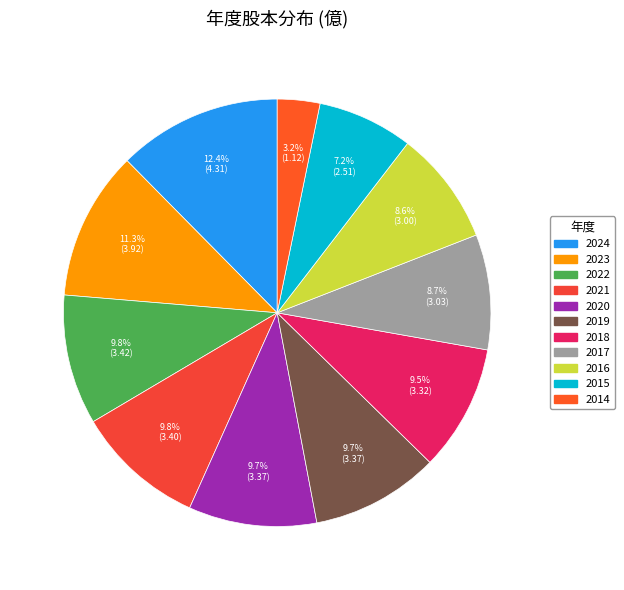

What percentage is NOT represented by 2020?

90.3%